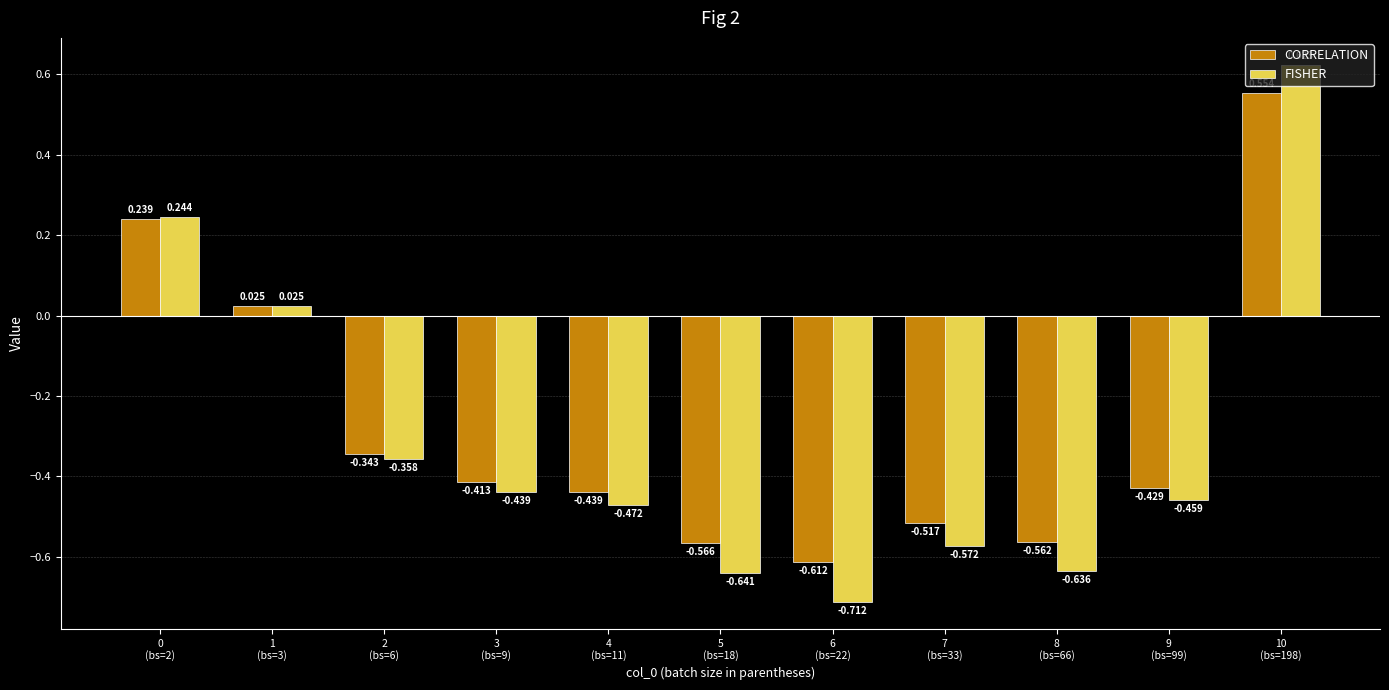

The value of FISHER at 3
(bs=9) is -0.7. True or false?

False